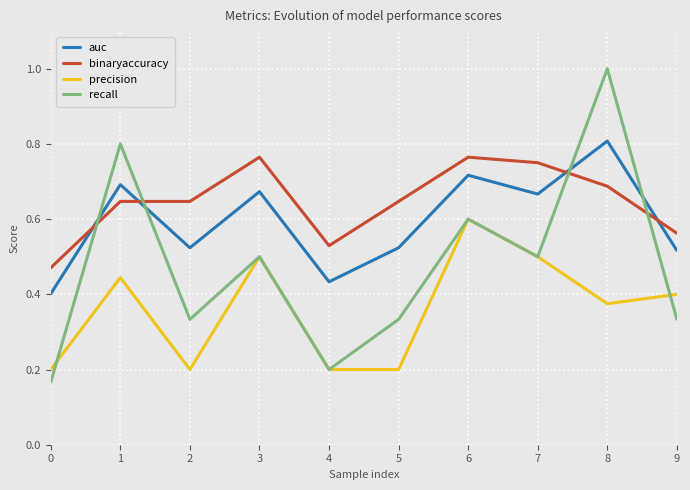

After their last crossing, which series has the higher values: binaryaccuracy or auc?

binaryaccuracy